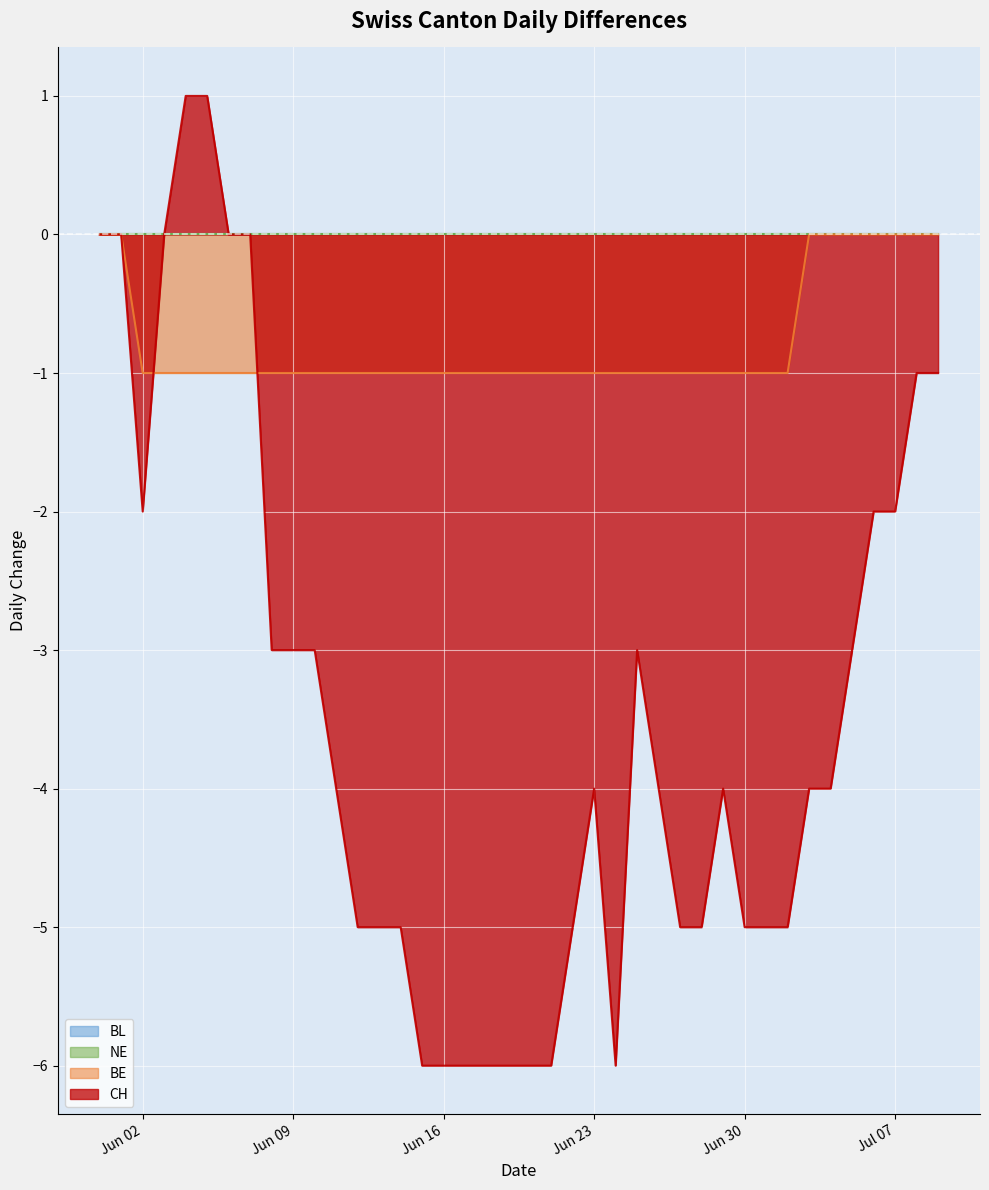

Reading right to left, extract all data points from this chart.

BE: 0	0	0	0	0	0	0	-1	-1	-1	-1	-1	-1	-1	-1	-1	-1	-1	-1	-1	-1	-1	-1	-1	-1	-1	-1	-1	-1	-1	-1	-1	-1	-1	-1	-1	-1	-1	0	0
CH: -1	-1	-2	-2	-3	-4	-4	-5	-5	-5	-4	-5	-5	-4	-3	-6	-4	-5	-6	-6	-6	-6	-6	-6	-6	-5	-5	-5	-4	-3	-3	-3	0	0	1	1	0	-2	0	0